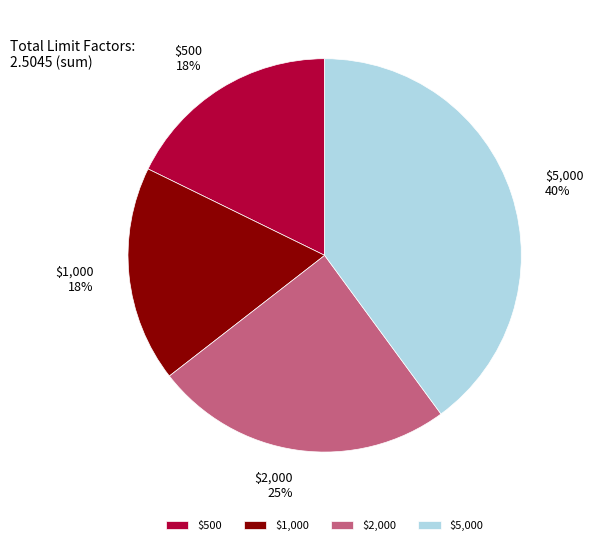

Which category has the biggest portion of the pie?

$5,000